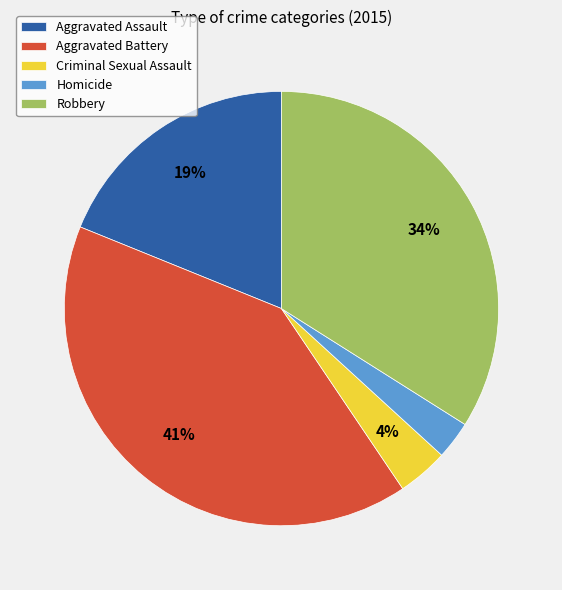

Rank the categories by value from lowest to highest.

Homicide, Criminal Sexual Assault, Aggravated Assault, Robbery, Aggravated Battery